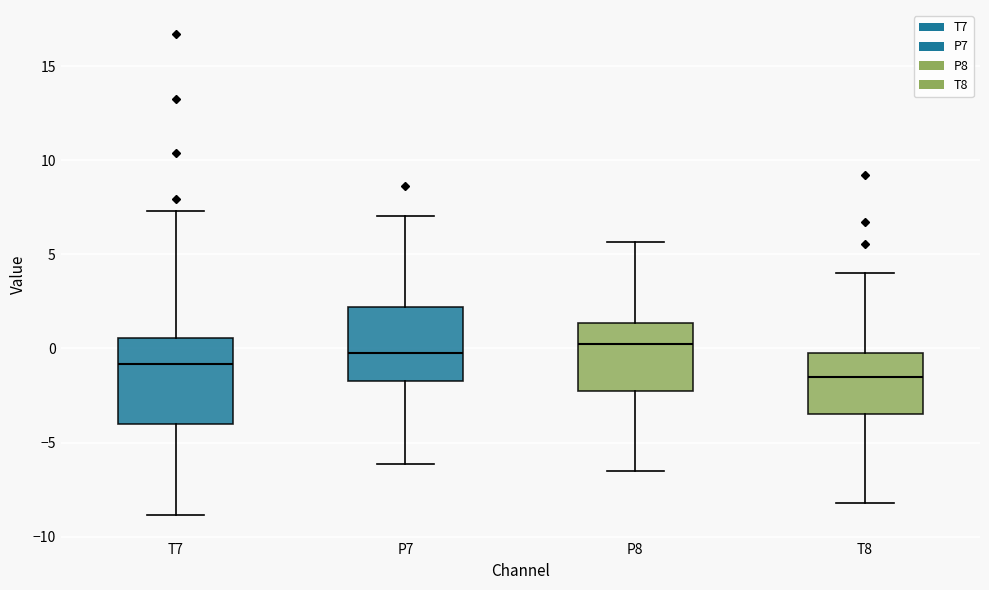

Which box's median line is the lowest?

T8